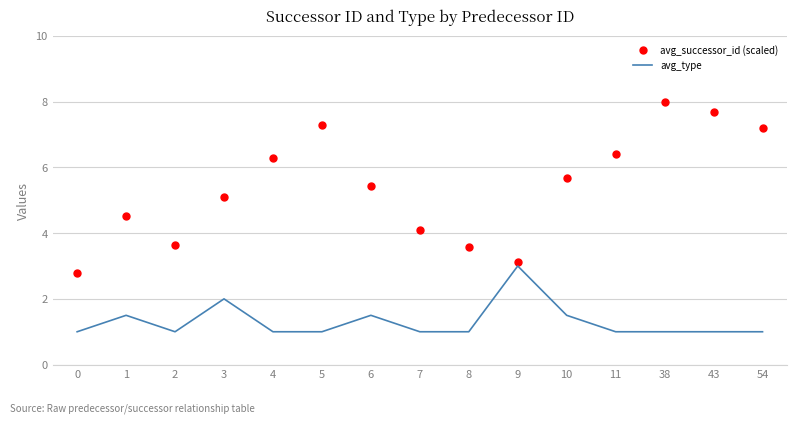

True or false: avg_type has a value of 1.0 at 7.

True